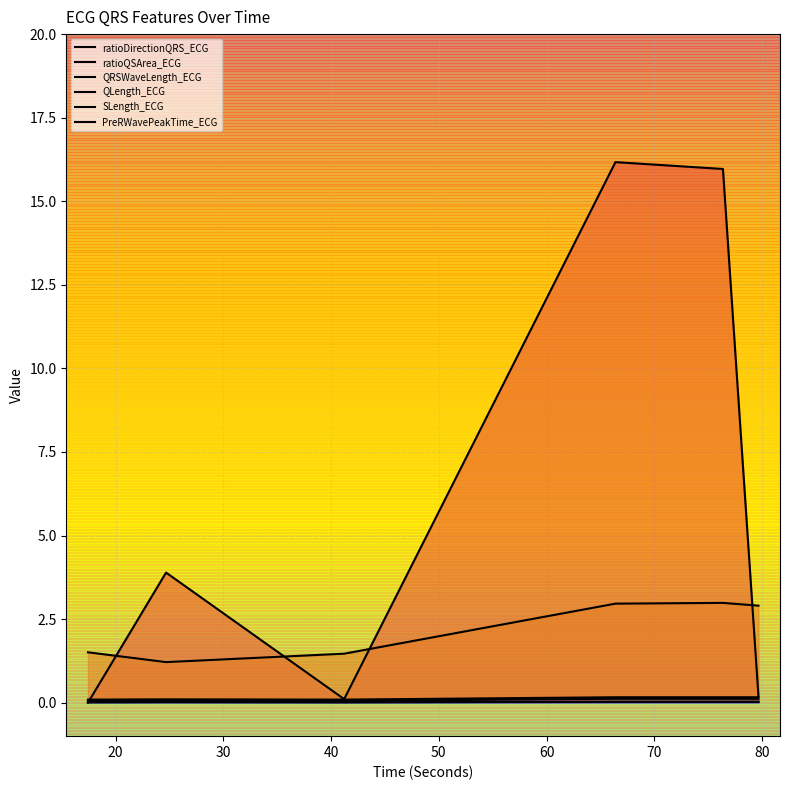

True or false: ratioQSArea_ECG and QRSWaveLength_ECG intersect in this chart.

False